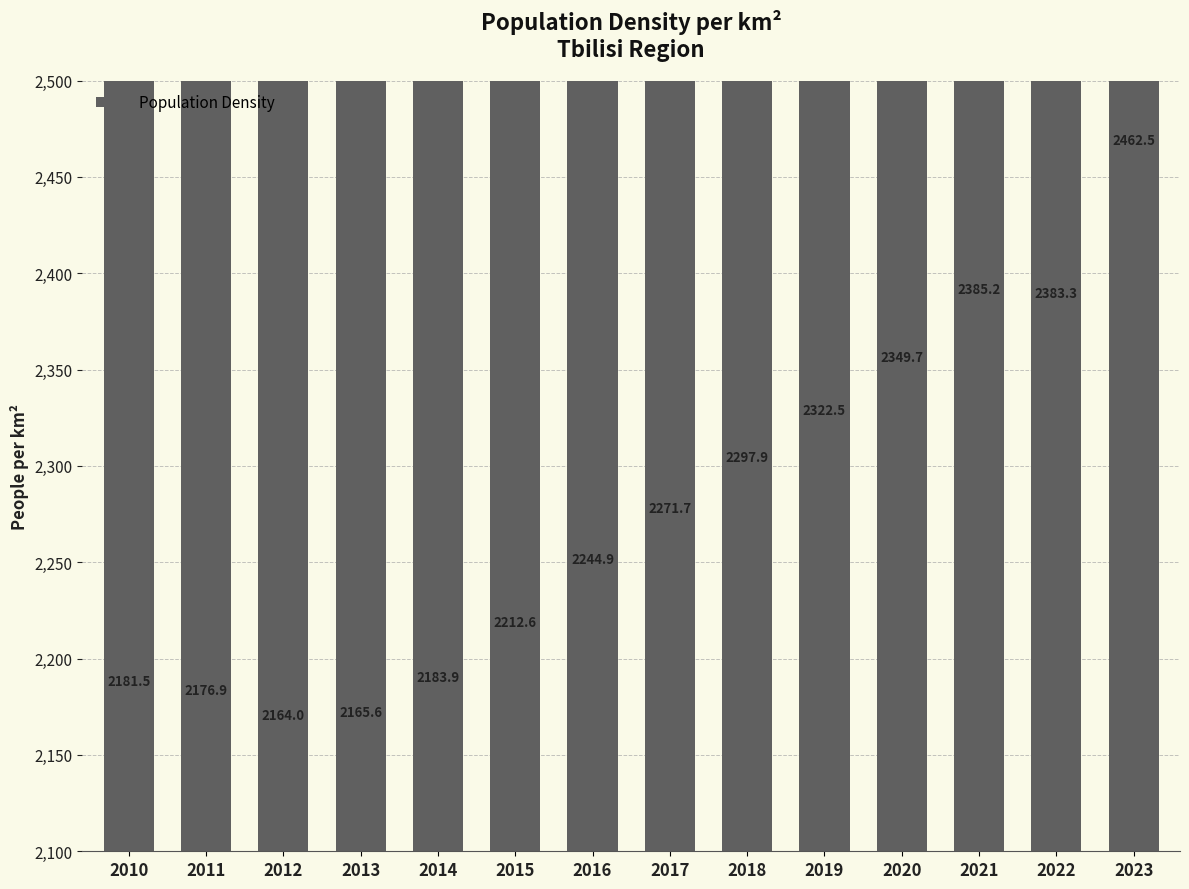

How many distinct data groups are displayed?

1